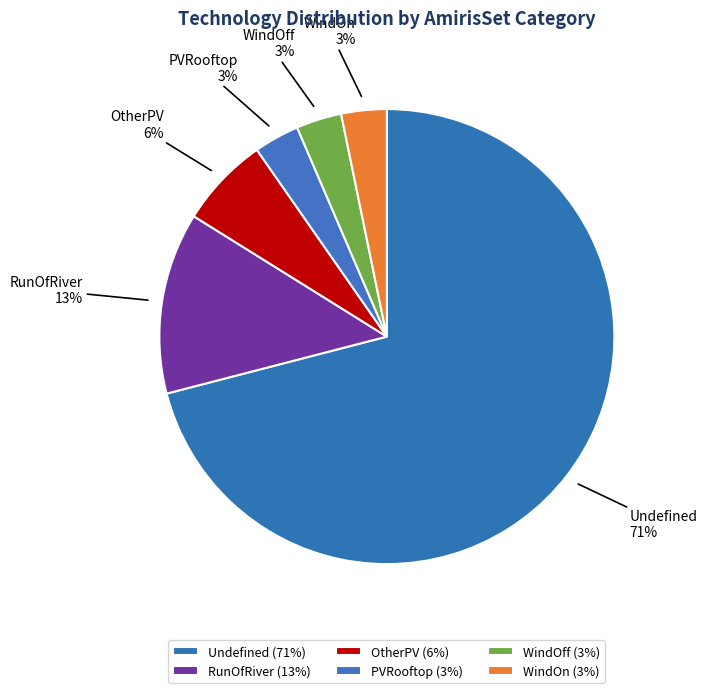

Combined, do PVRooftop and WindOff account for over 50%?

No